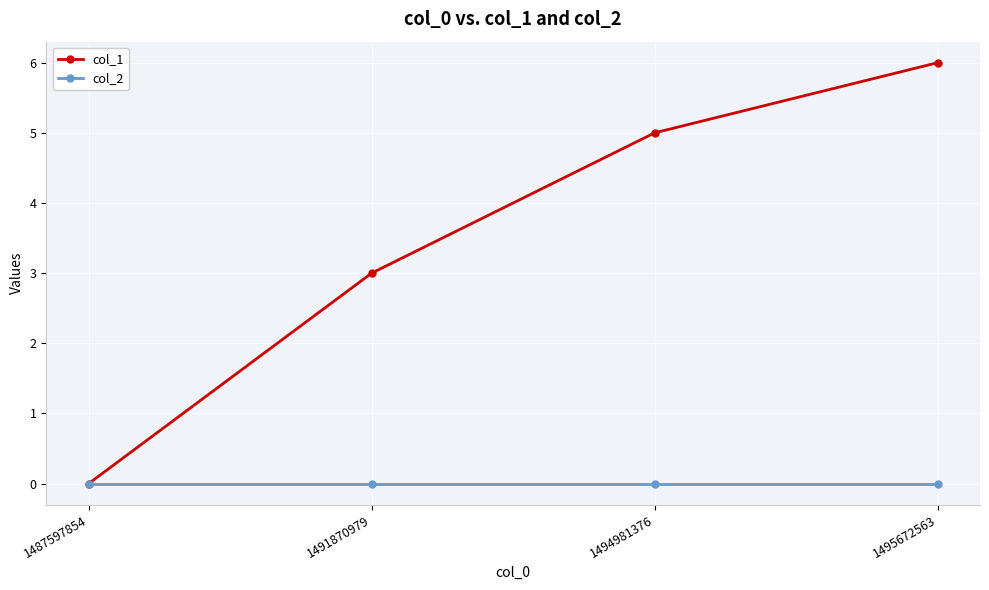

Reading left to right, what are all the values shown in this chart?

col_1: 0	3	5	6
col_2: 0	0	0	0